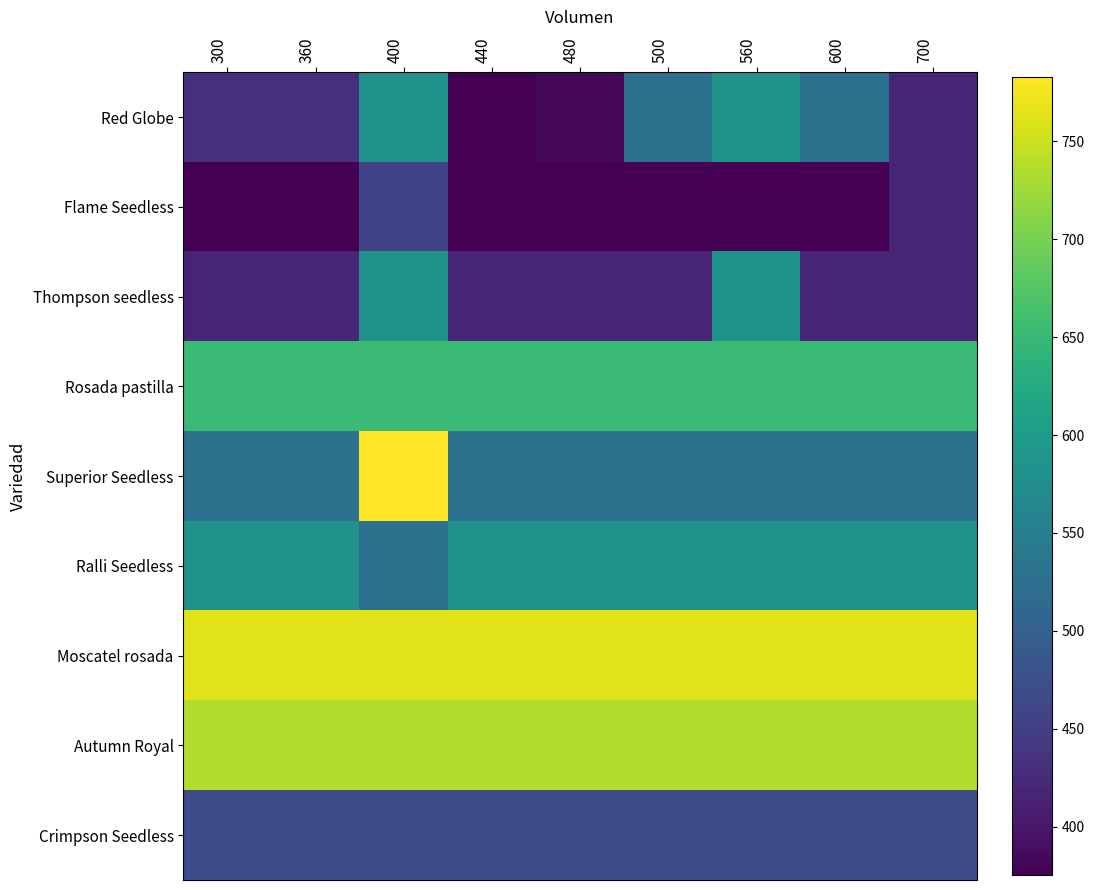

Which series has the largest total across all categories?

Moscatel rosada